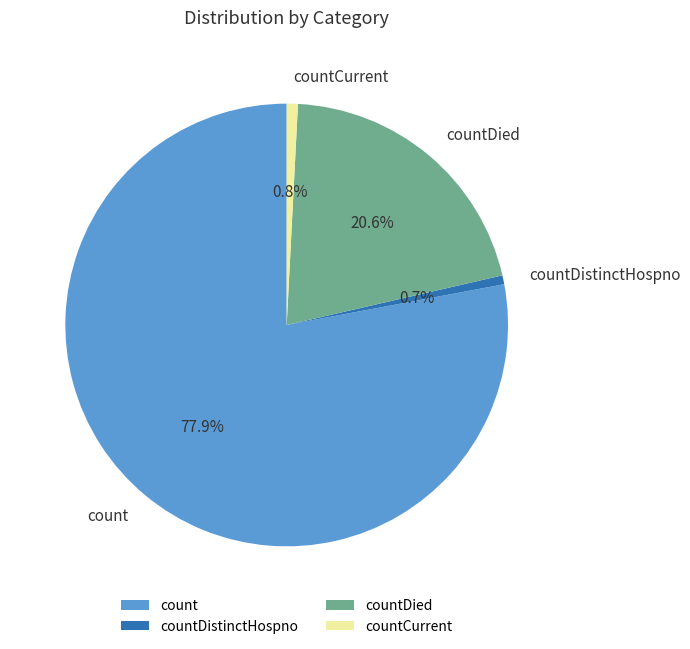

Is countDied the majority of the pie?

No